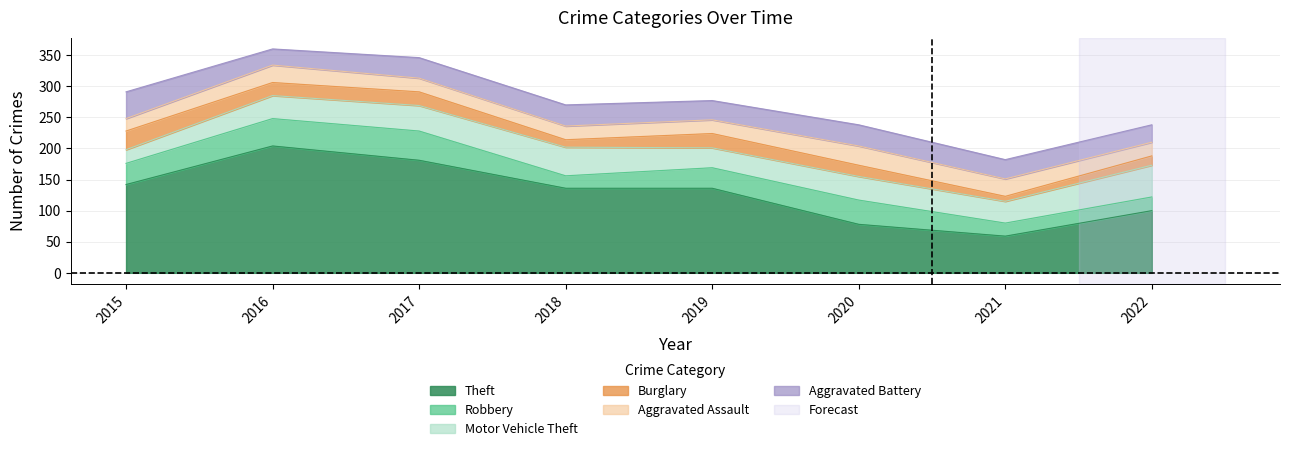

Rank the categories by Aggravated Assault value from highest to lowest.

2020, 2016, 2021, 2017, 2018, 2019, 2022, 2015